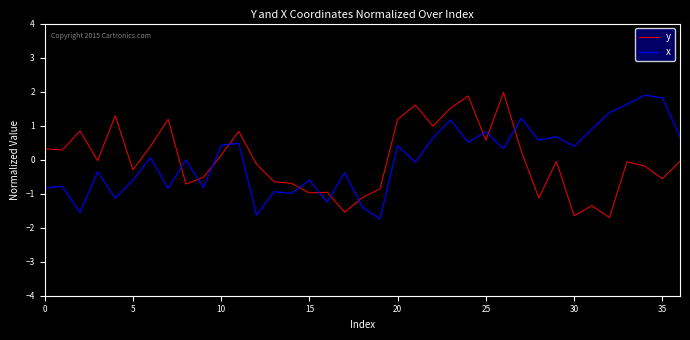

What is the difference between the maximum and minimum values in the y series?

3.7